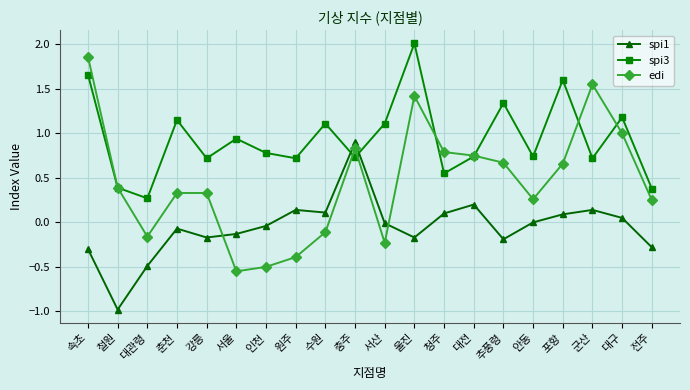

The spi3 series shows 1.1 at 서산. True or false?

True